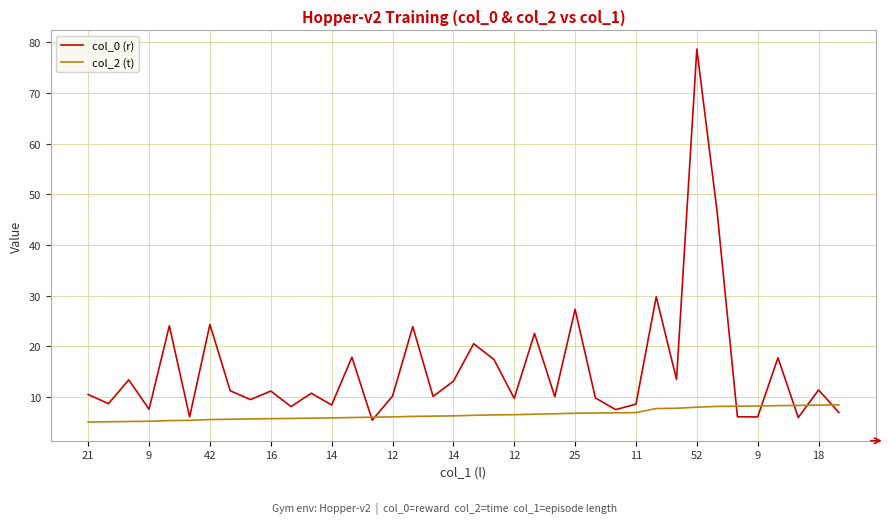

Which series has the widest spread of values?

col_0 (r)